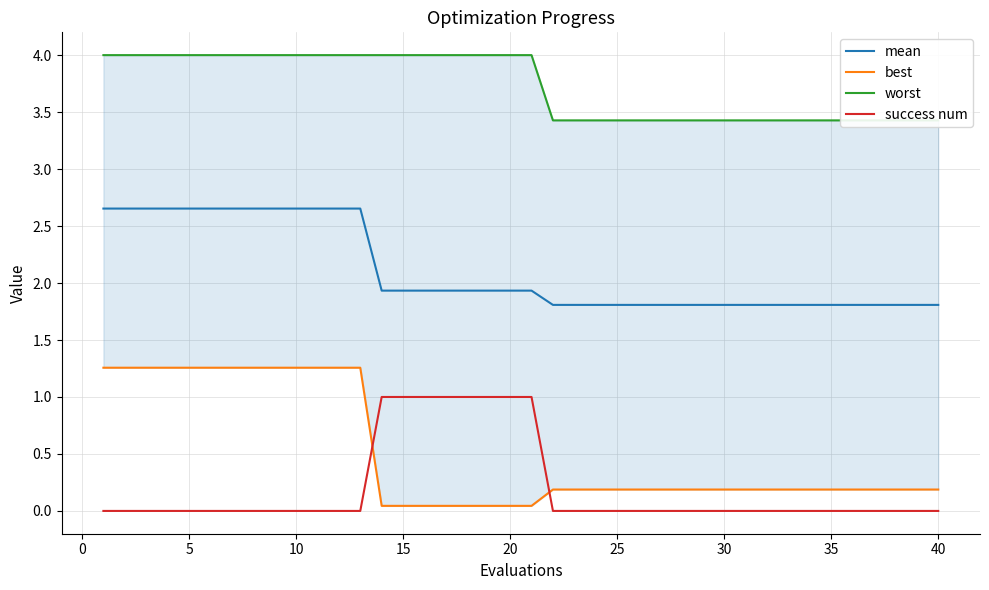

True or false: success num and mean cross at least once.

False